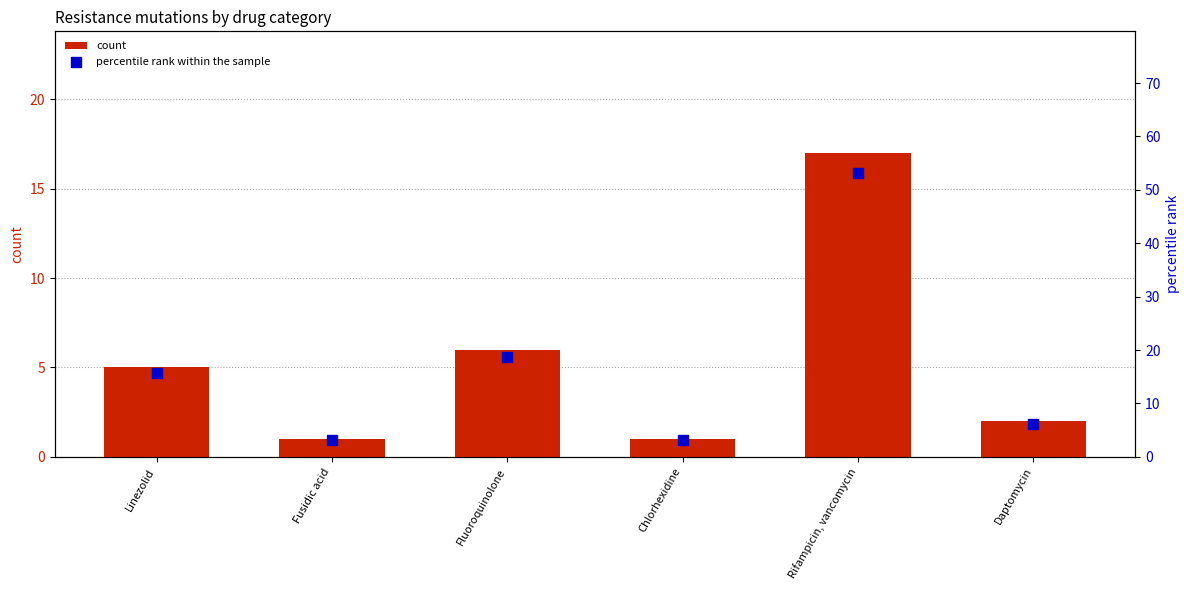

Which series has the widest spread of Y values?

percentile rank within the sample